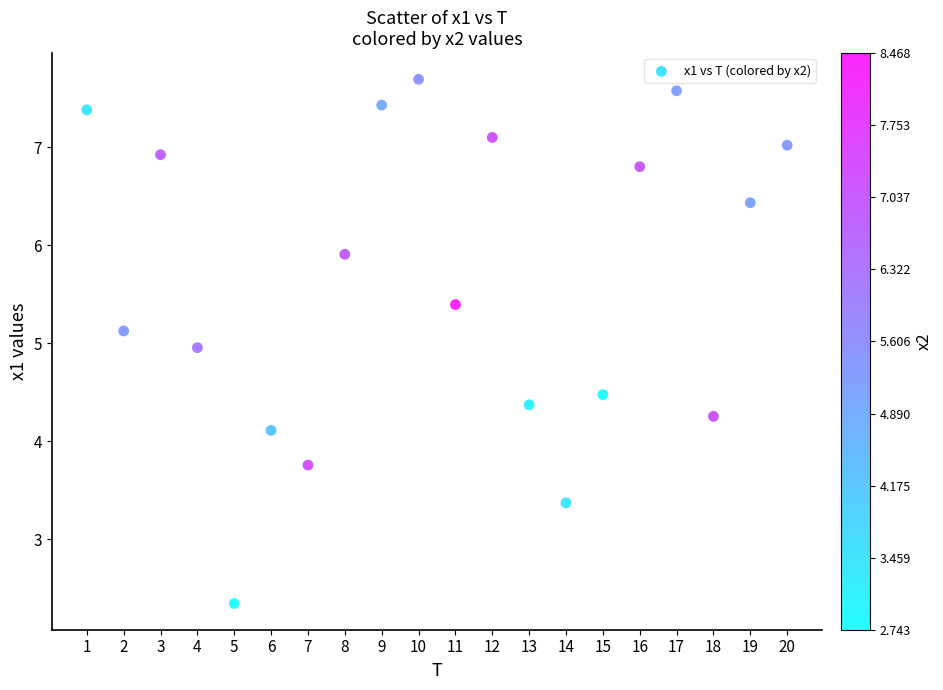

What is the range of X values (max minus min)?

19.0